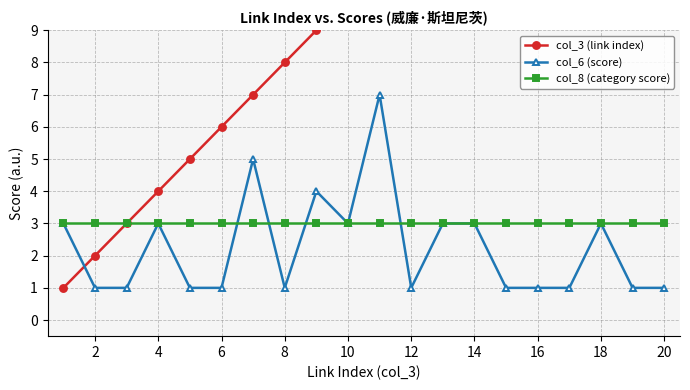

The value of col_8 (category score) at 14 is 2. True or false?

False